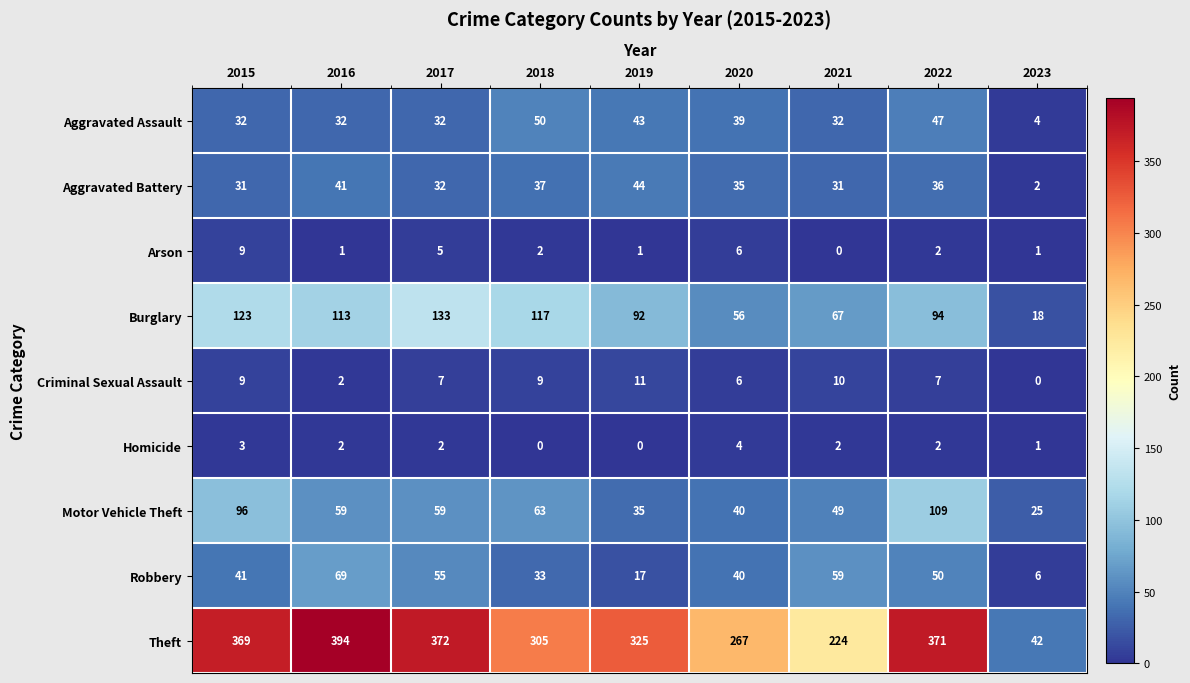

What is the total value across all series at 2021?

474